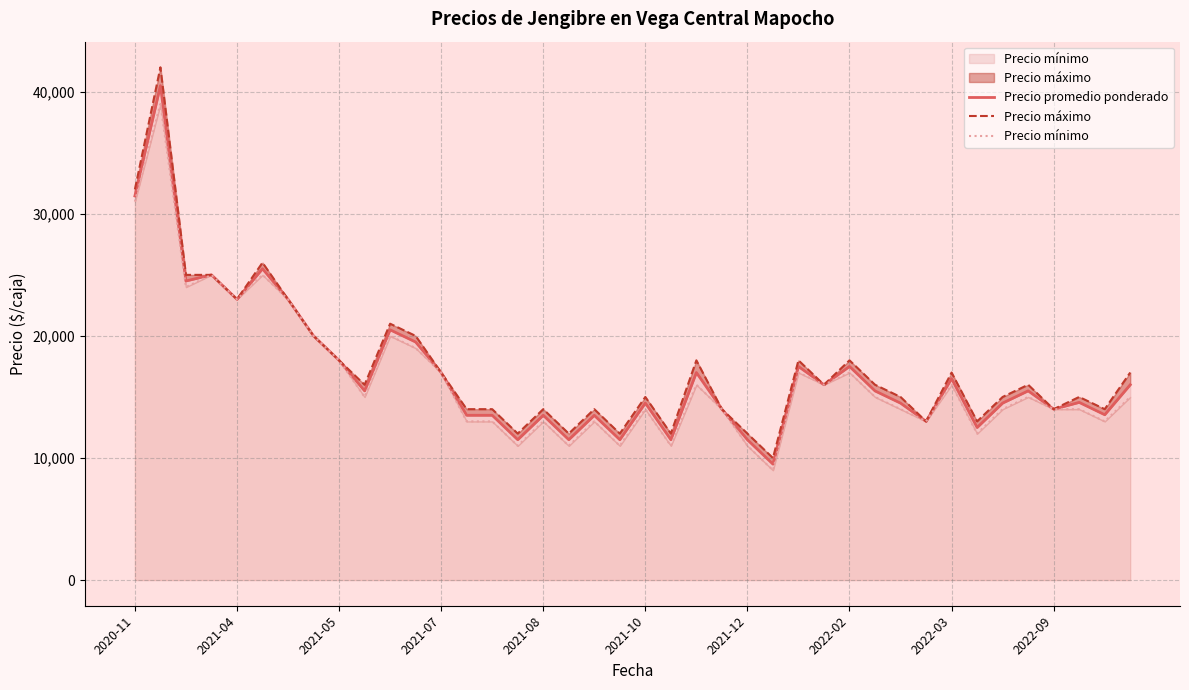

At how many categories does at least one series exceed 41601?

1